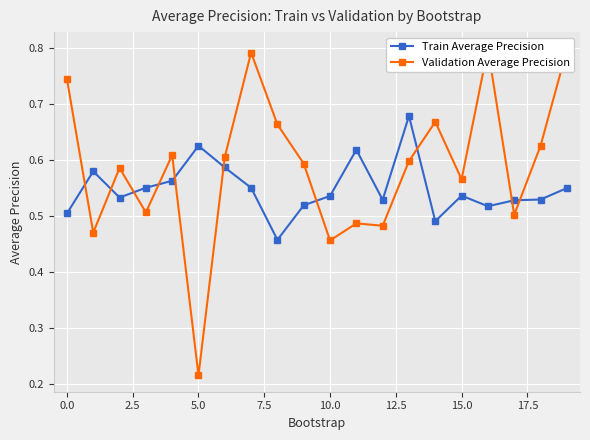

What position from the left is 18?

19